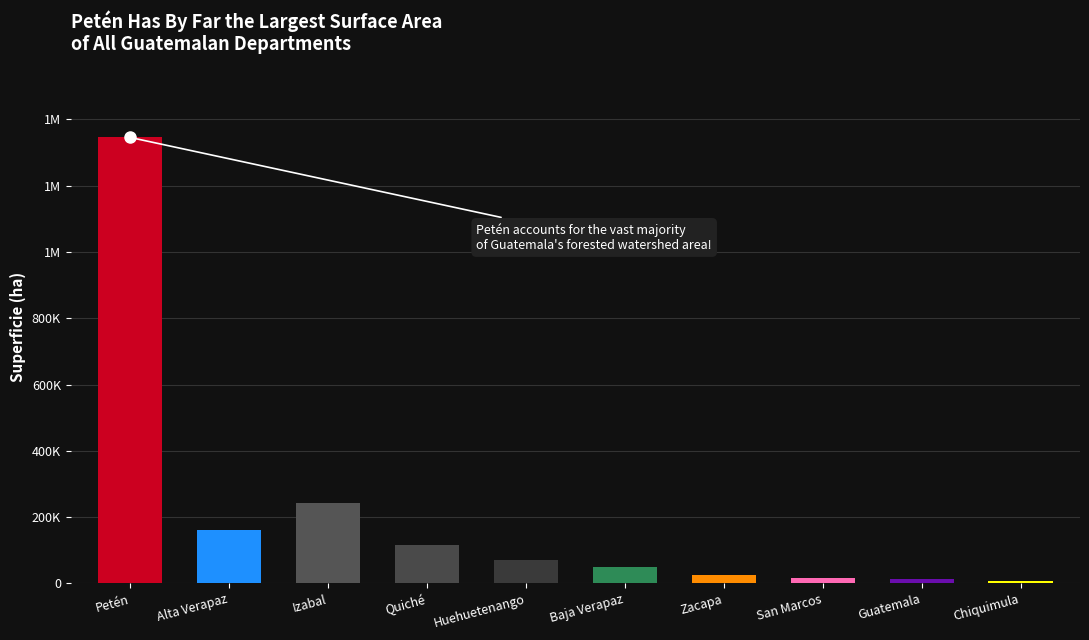

At which category does the chart reach its minimum across all series?

Chiquimula